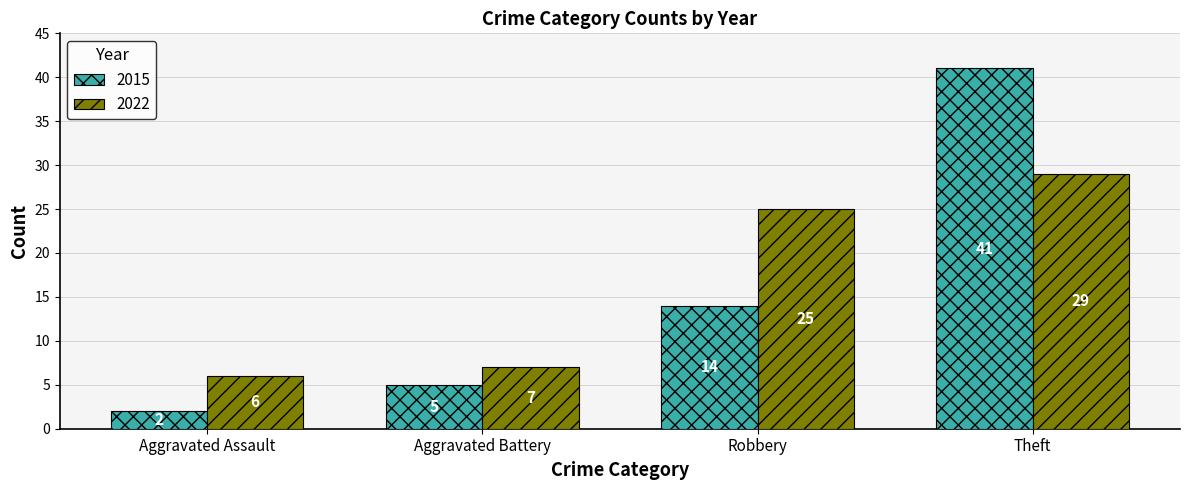

The value of 2015 at Theft is 41. True or false?

True